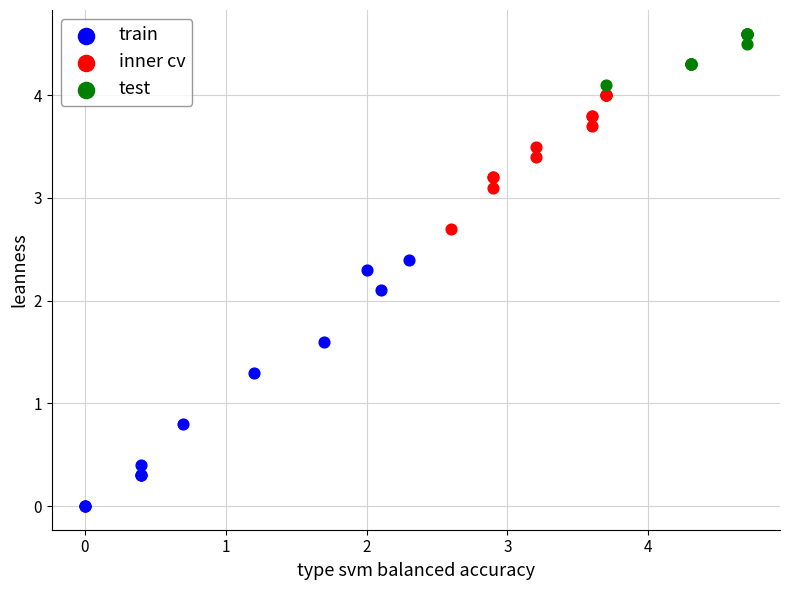

Which series has the widest spread of Y values?

train